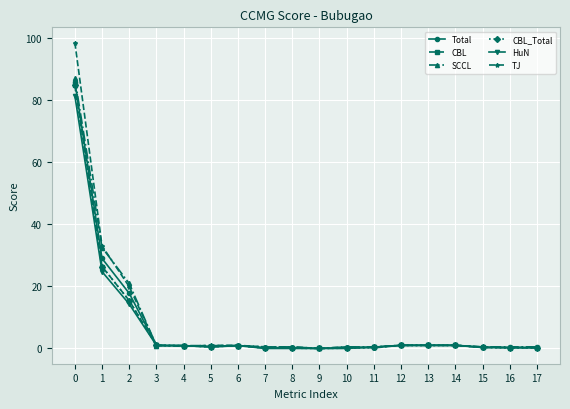

How many distinct data groups are displayed?

6